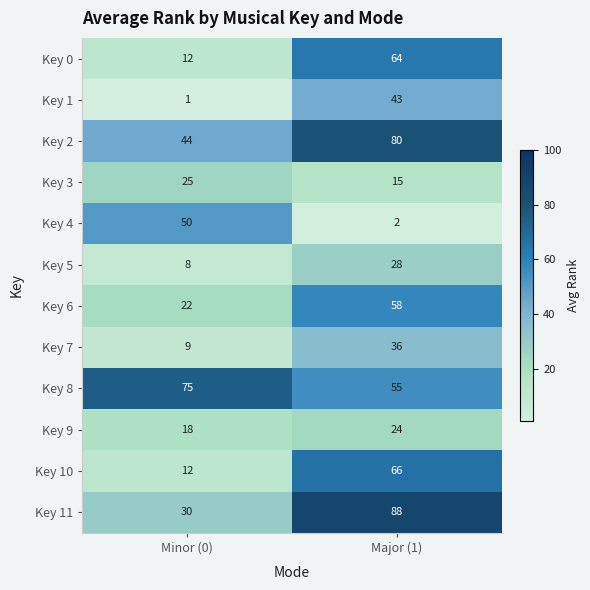

Reading left to right, extract all data points from this chart.

Key 0: 12	64
Key 1: 1	43
Key 2: 44	80
Key 3: 25	15
Key 4: 50	2
Key 5: 8	28
Key 6: 22	58
Key 7: 9	36
Key 8: 75	55
Key 9: 18	24
Key 10: 12	66
Key 11: 30	88